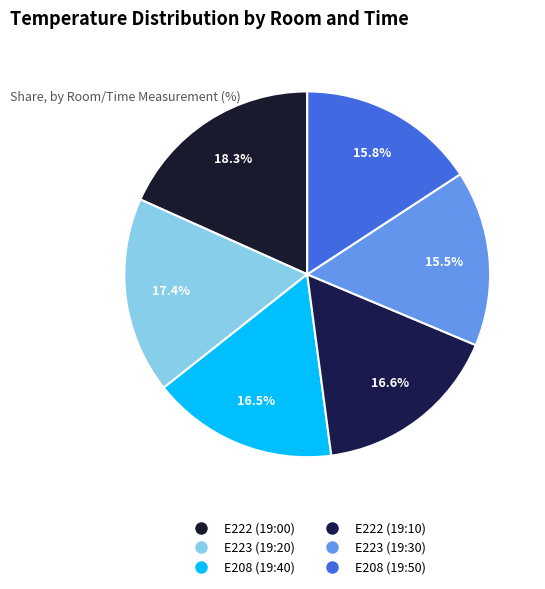

Does E222 (19:00) account for over 50% of the chart?

No